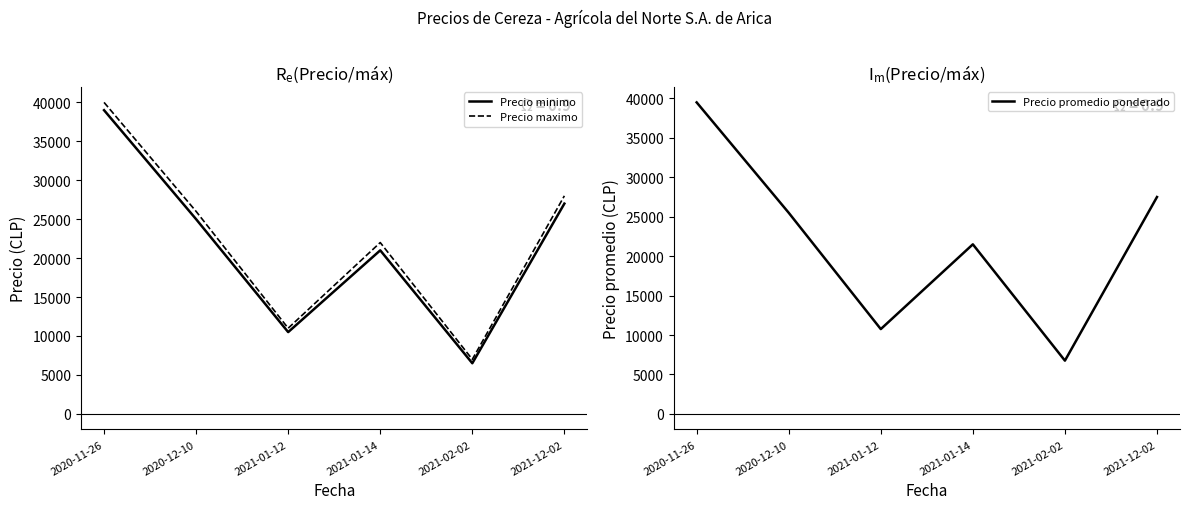

What are all the series names shown in the legend?

Precio minimo, Precio maximo, Precio promedio ponderado